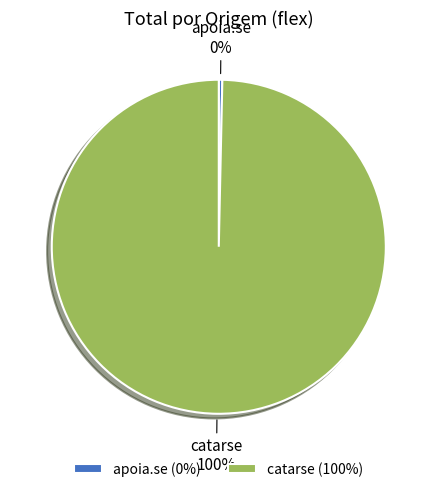

To the nearest percent, what portion does catarse represent?

100%